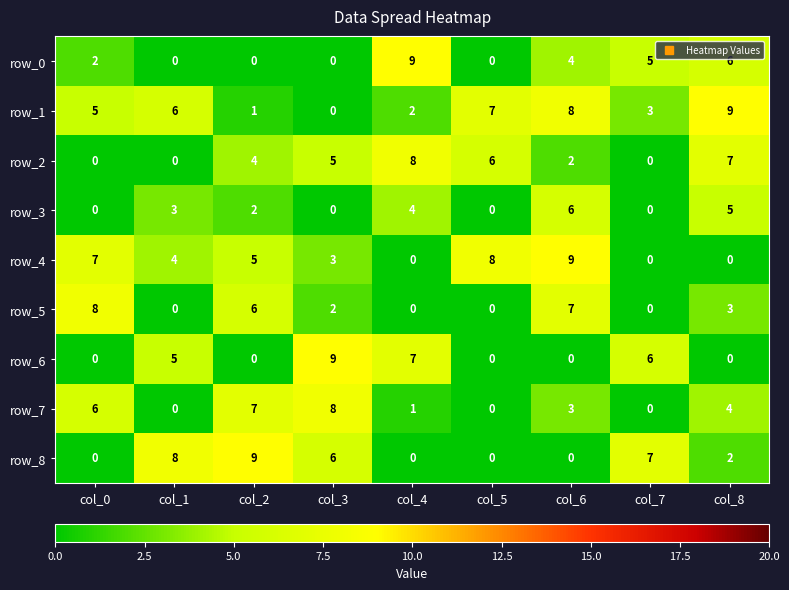

Where is row_4 nearest to the value 4?

col_1